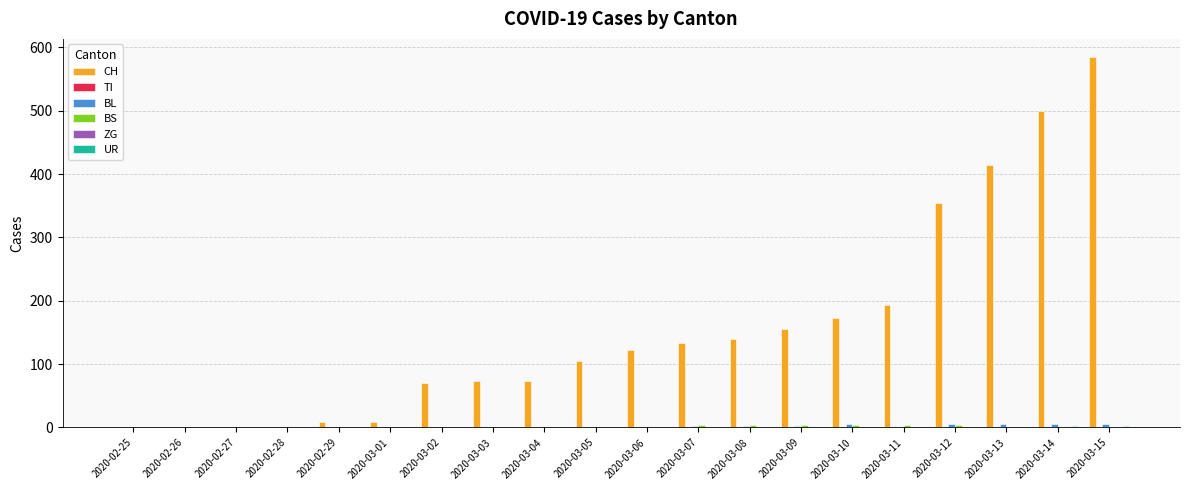

At how many categories does at least one series exceed 12?

14